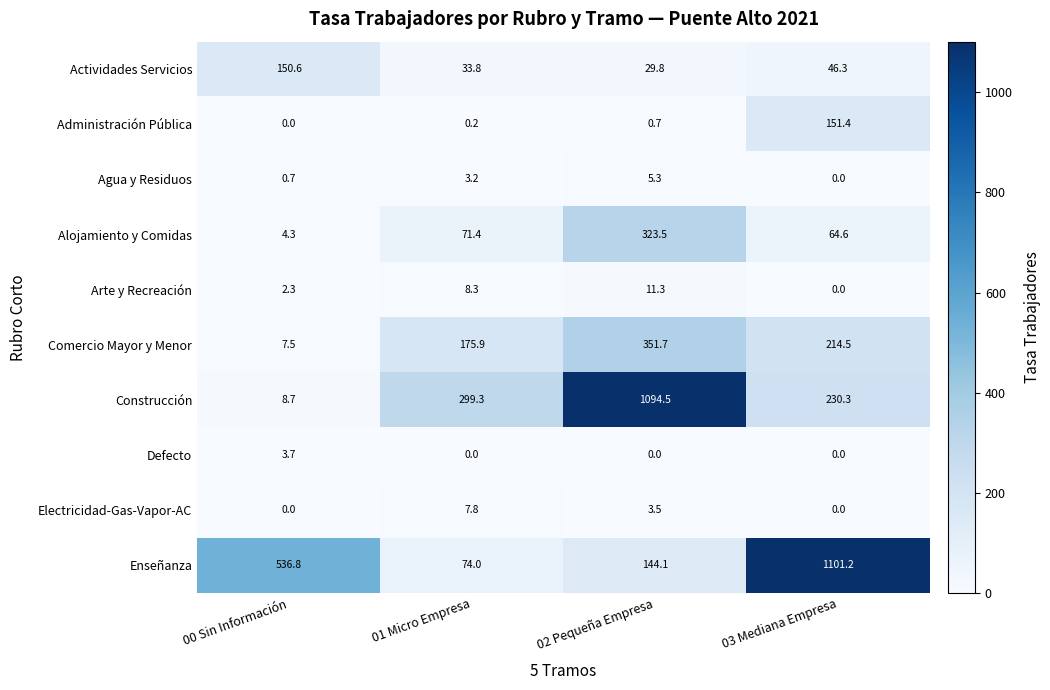

True or false: Arte y Recreación has a value of 2.3 at 00 Sin Información.

True